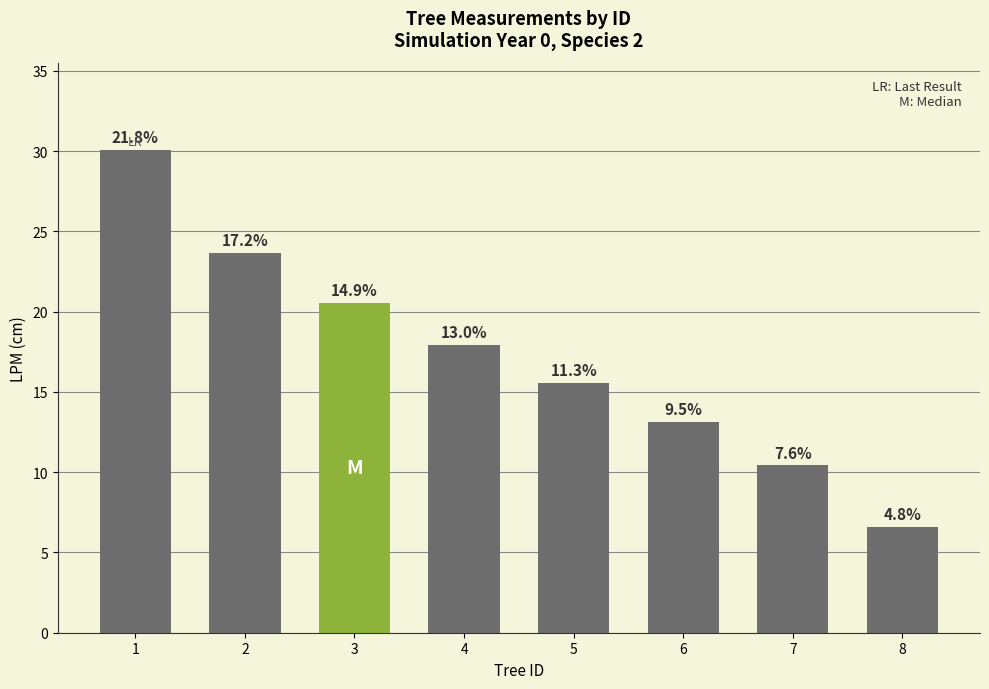

Are the bars horizontal?

No